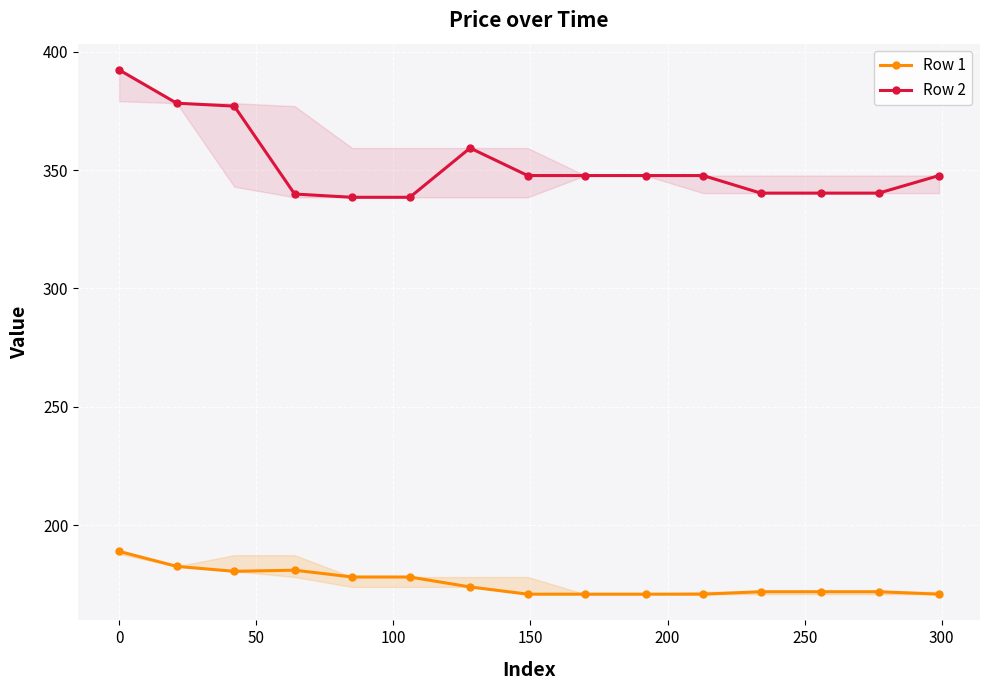

True or false: Row 2 and Row 1 intersect in this chart.

False